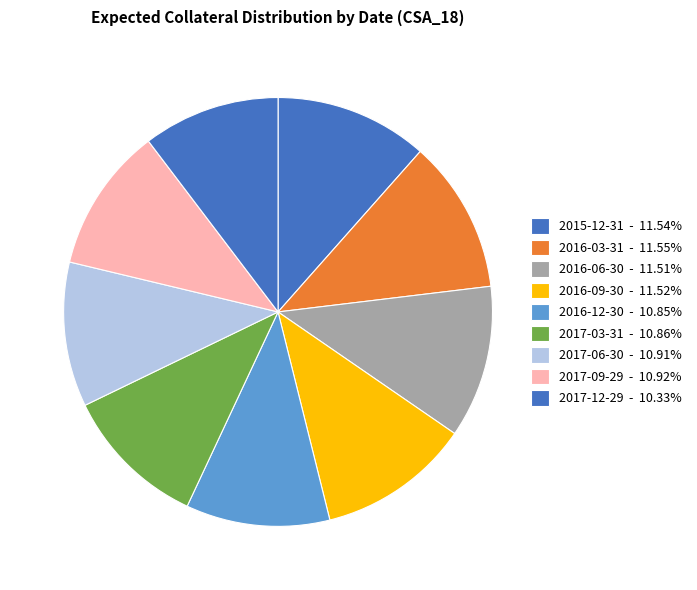

To the nearest percent, what portion does 2017-06-30 represent?

11%